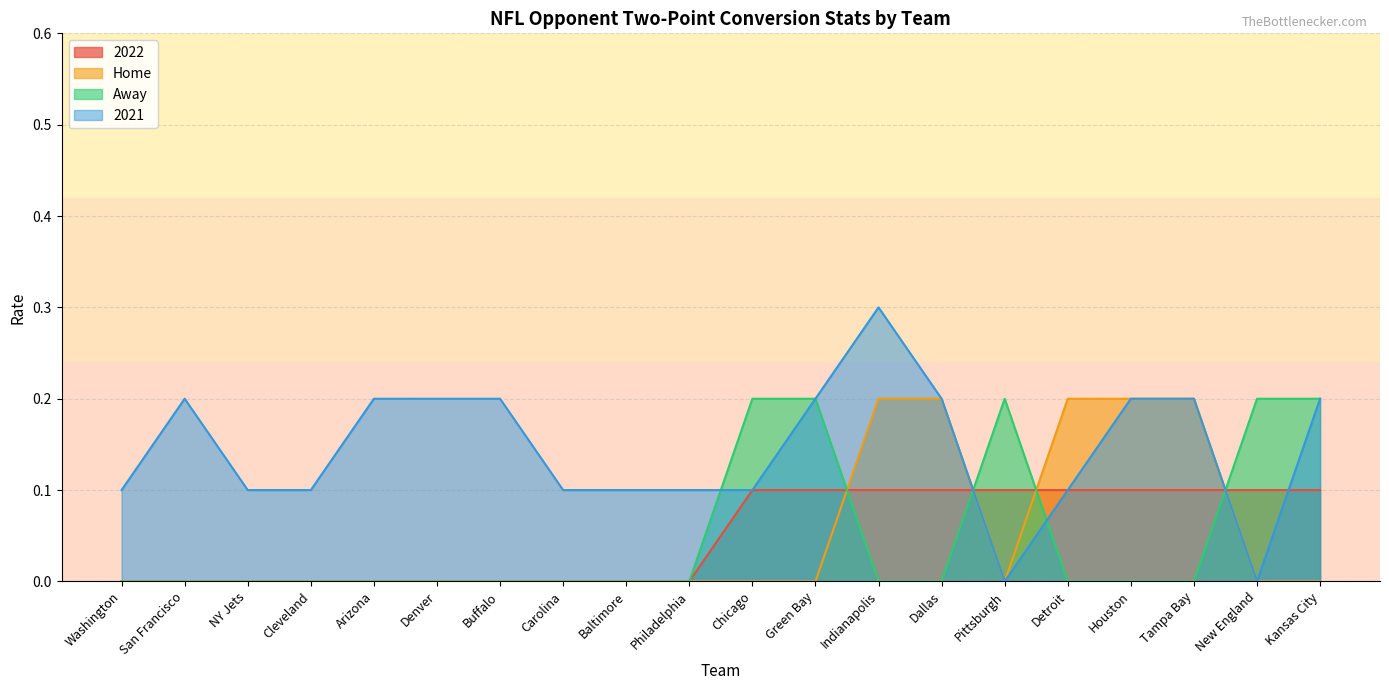

Reading right to left, what are all the values shown in this chart?

2022: Kansas City=0.1	New England=0.1	Tampa Bay=0.1	Houston=0.1	Detroit=0.1	Pittsburgh=0.1	Dallas=0.1	Indianapolis=0.1	Green Bay=0.1	Chicago=0.1	Philadelphia=0.0	Baltimore=0.0	Carolina=0.0	Buffalo=0.0	Denver=0.0	Arizona=0.0	Cleveland=0.0	NY Jets=0.0	San Francisco=0.0	Washington=0.0
Home: Kansas City=0.0	New England=0.0	Tampa Bay=0.2	Houston=0.2	Detroit=0.2	Pittsburgh=0.0	Dallas=0.2	Indianapolis=0.2	Green Bay=0.0	Chicago=0.0	Philadelphia=0.0	Baltimore=0.0	Carolina=0.0	Buffalo=0.0	Denver=0.0	Arizona=0.0	Cleveland=0.0	NY Jets=0.0	San Francisco=0.0	Washington=0.0
Away: Kansas City=0.2	New England=0.2	Tampa Bay=0.0	Houston=0.0	Detroit=0.0	Pittsburgh=0.2	Dallas=0.0	Indianapolis=0.0	Green Bay=0.2	Chicago=0.2	Philadelphia=0.0	Baltimore=0.0	Carolina=0.0	Buffalo=0.0	Denver=0.0	Arizona=0.0	Cleveland=0.0	NY Jets=0.0	San Francisco=0.0	Washington=0.0
2021: Kansas City=0.2	New England=0.0	Tampa Bay=0.2	Houston=0.2	Detroit=0.1	Pittsburgh=0.0	Dallas=0.2	Indianapolis=0.3	Green Bay=0.2	Chicago=0.1	Philadelphia=0.1	Baltimore=0.1	Carolina=0.1	Buffalo=0.2	Denver=0.2	Arizona=0.2	Cleveland=0.1	NY Jets=0.1	San Francisco=0.2	Washington=0.1